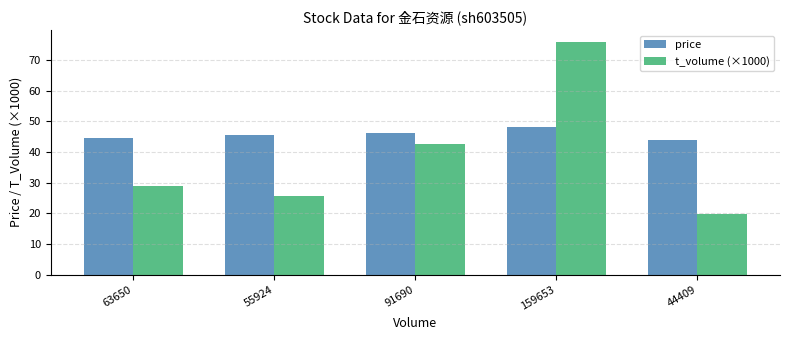

Does the chart contain stacked bars?

No